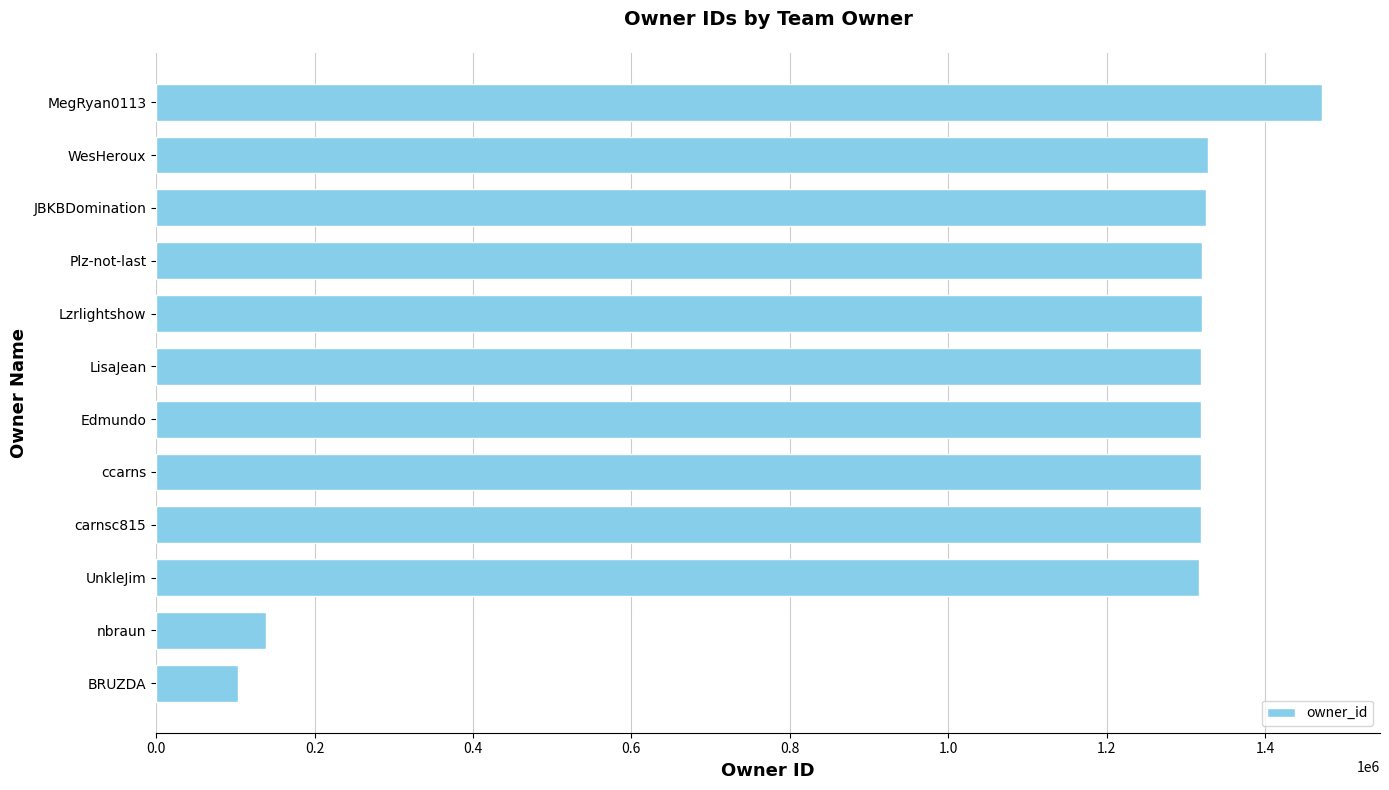

What is the greatest value displayed?

1471474